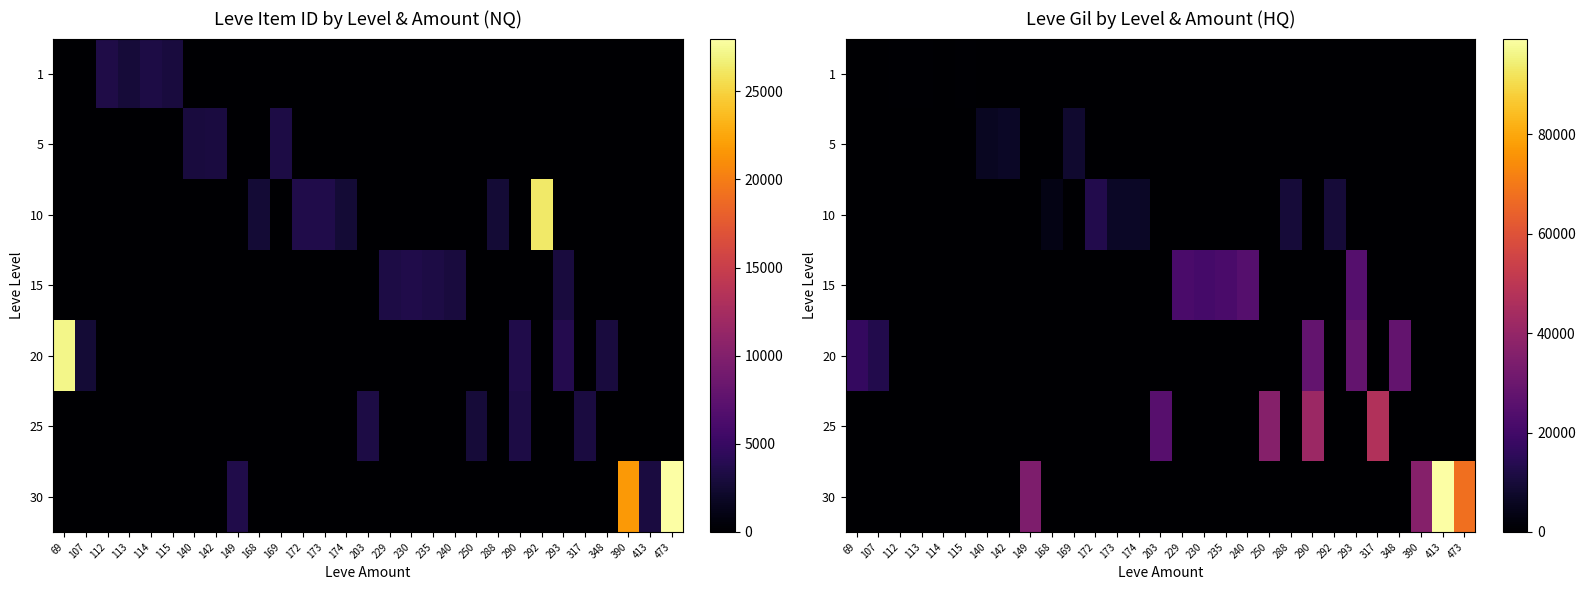

List the labels in order of 20 value, smallest first.

112, 113, 114, 115, 140, 142, 149, 168, 169, 172, 173, 174, 203, 229, 230, 235, 240, 250, 288, 292, 317, 390, 413, 473, 107, 69, 290, 293, 348